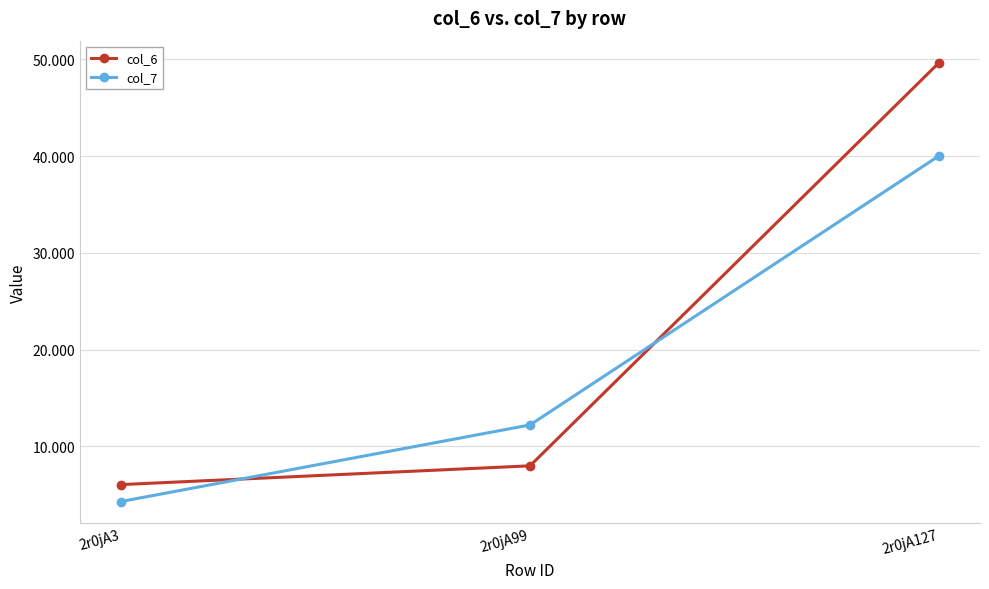

Which series has the largest range (max minus min)?

col_6